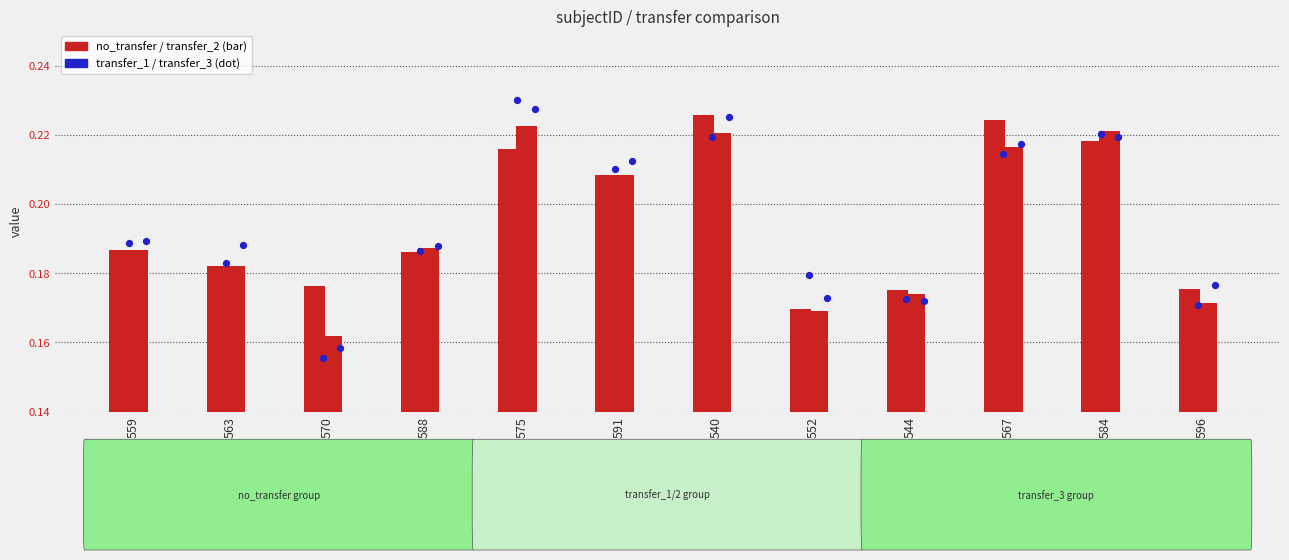

Which series reaches the maximum Y coordinate?

transfer_1